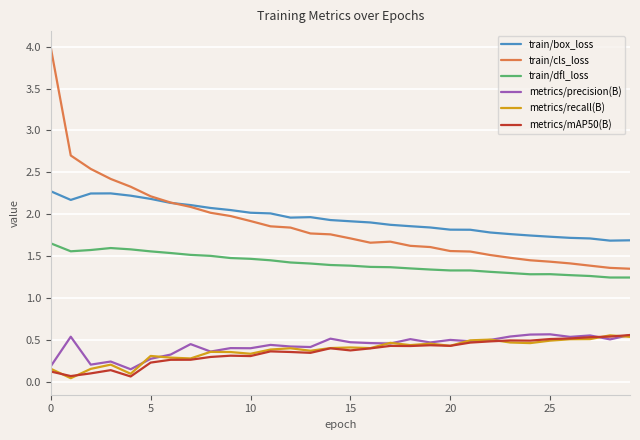

What are all the series names shown in the legend?

train/box_loss, train/cls_loss, train/dfl_loss, metrics/precision(B), metrics/recall(B), metrics/mAP50(B)